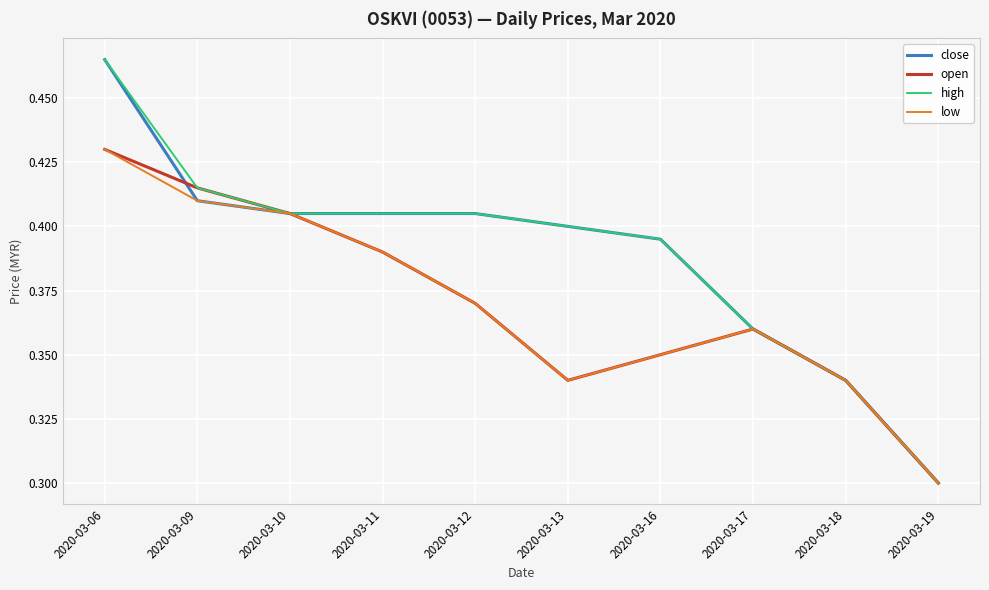

Does the chart display data point markers on the line(s)?

No